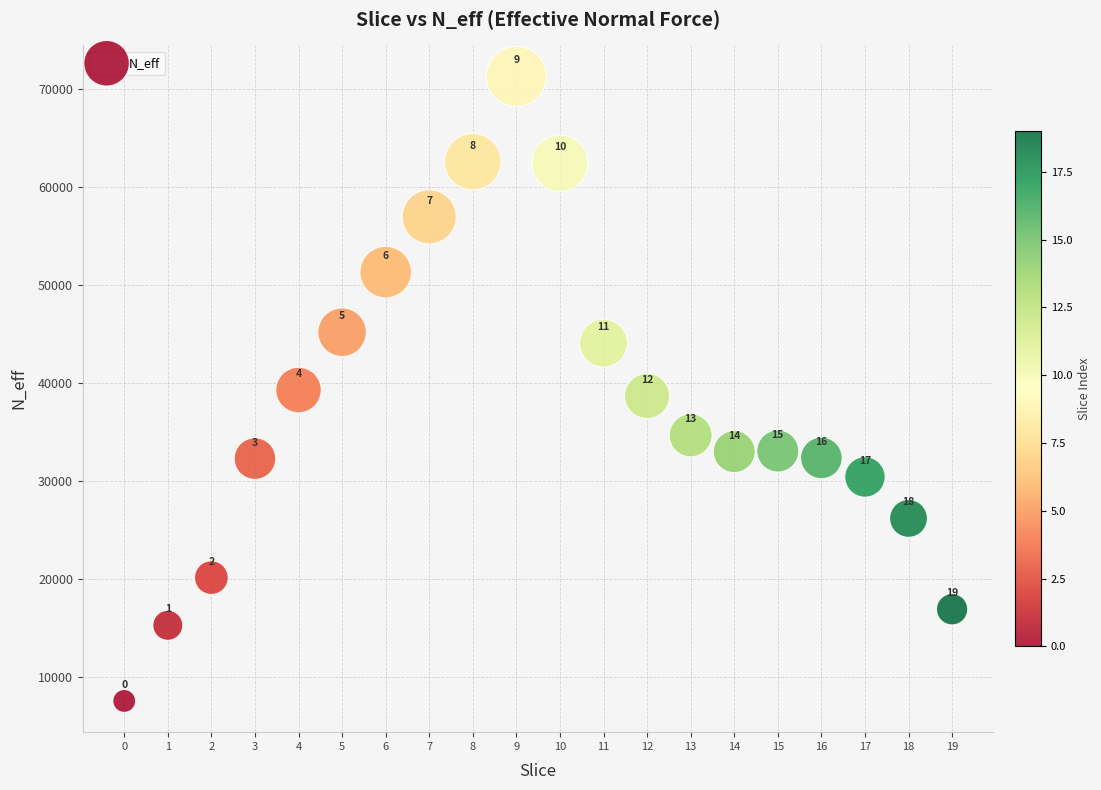

What Y value in the scatter plot is closest to 39388?

39259.1